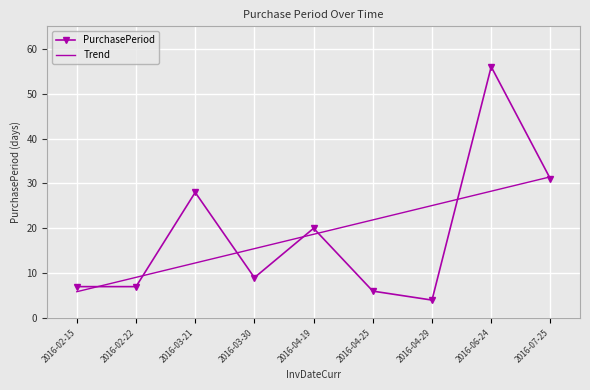

True or false: Trend and PurchasePeriod cross at least once.

True